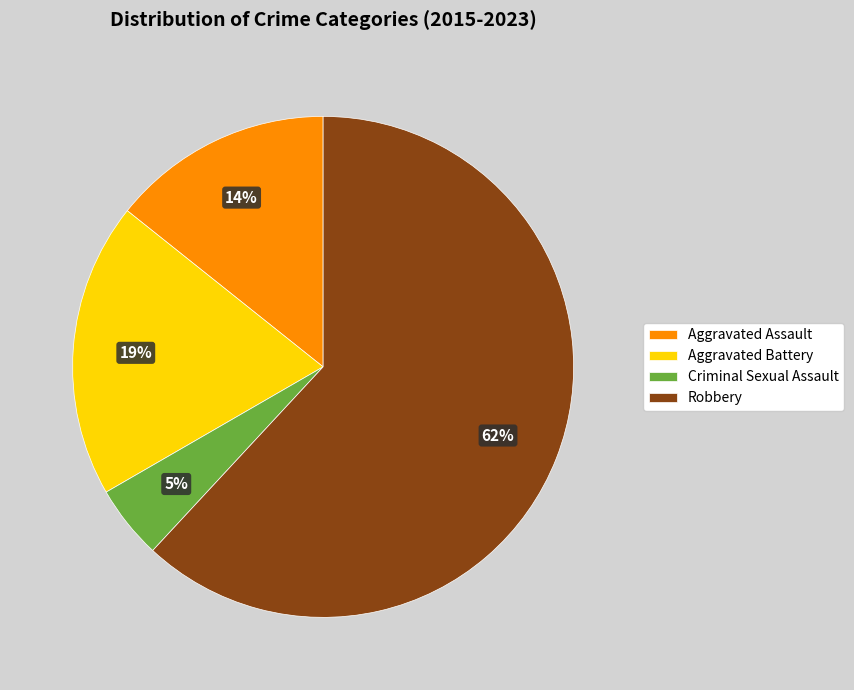

Count the number of slices in the pie.

4